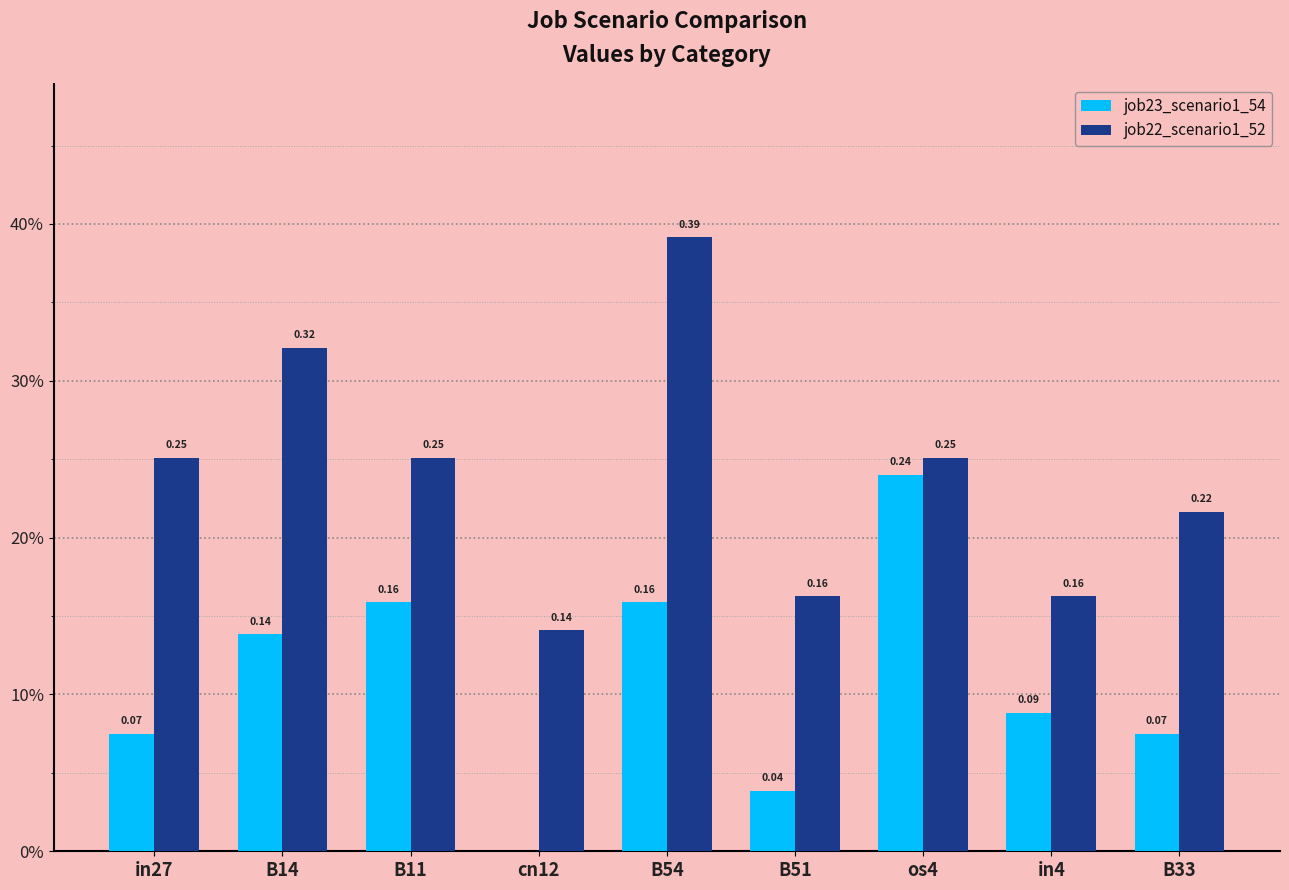

Between B14 and in4, which series saw the biggest shift?

job22_scenario1_52